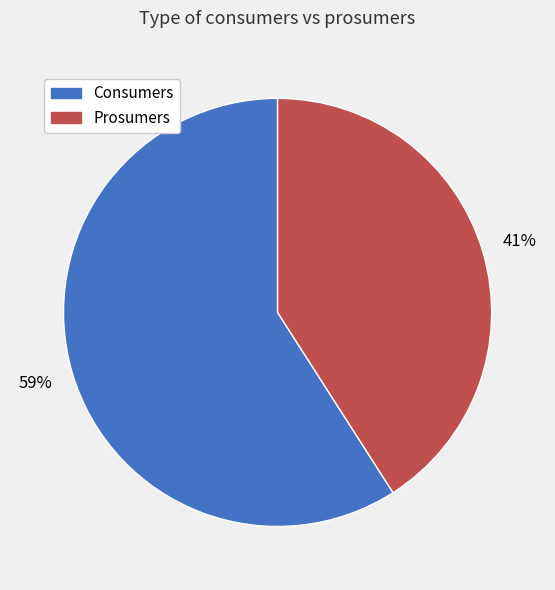

What percentage is the Prosumers slice, to the nearest percent?

41%